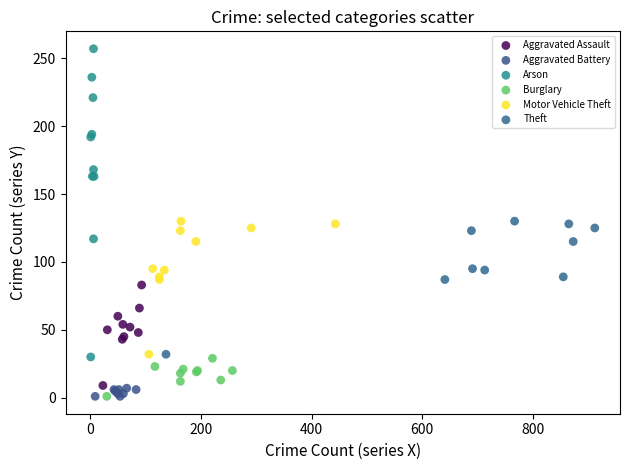

Which series reaches the maximum Y coordinate?

Arson